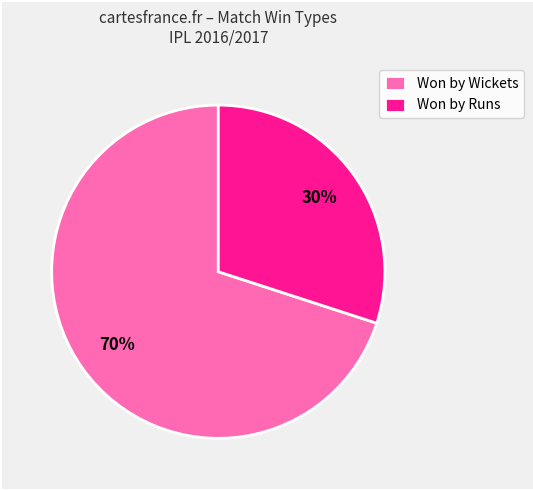

Count the number of slices in the pie.

2